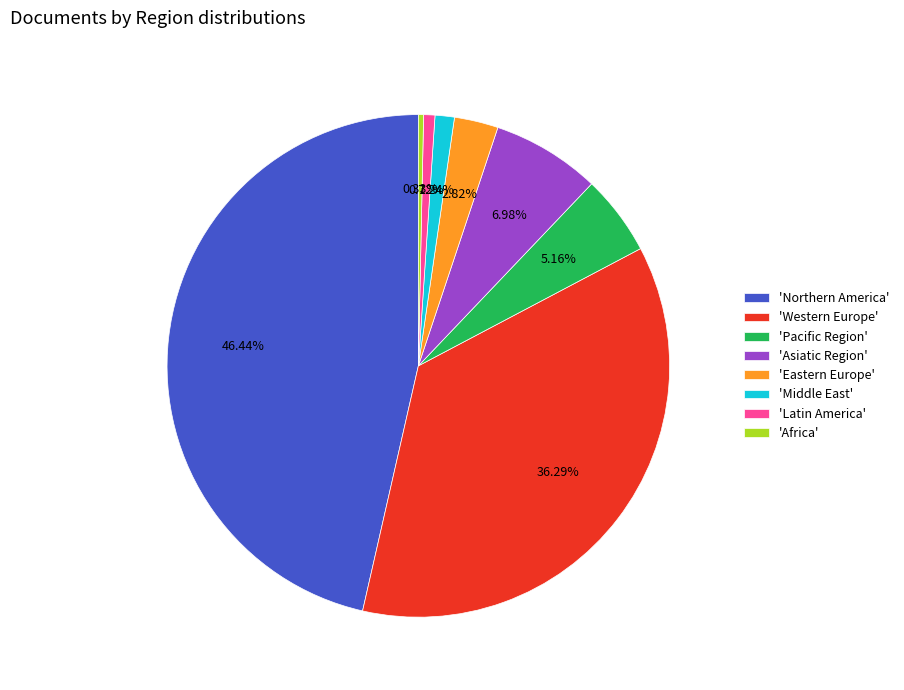

Is the sum of 'Middle East' and 'Pacific Region' greater than half?

No